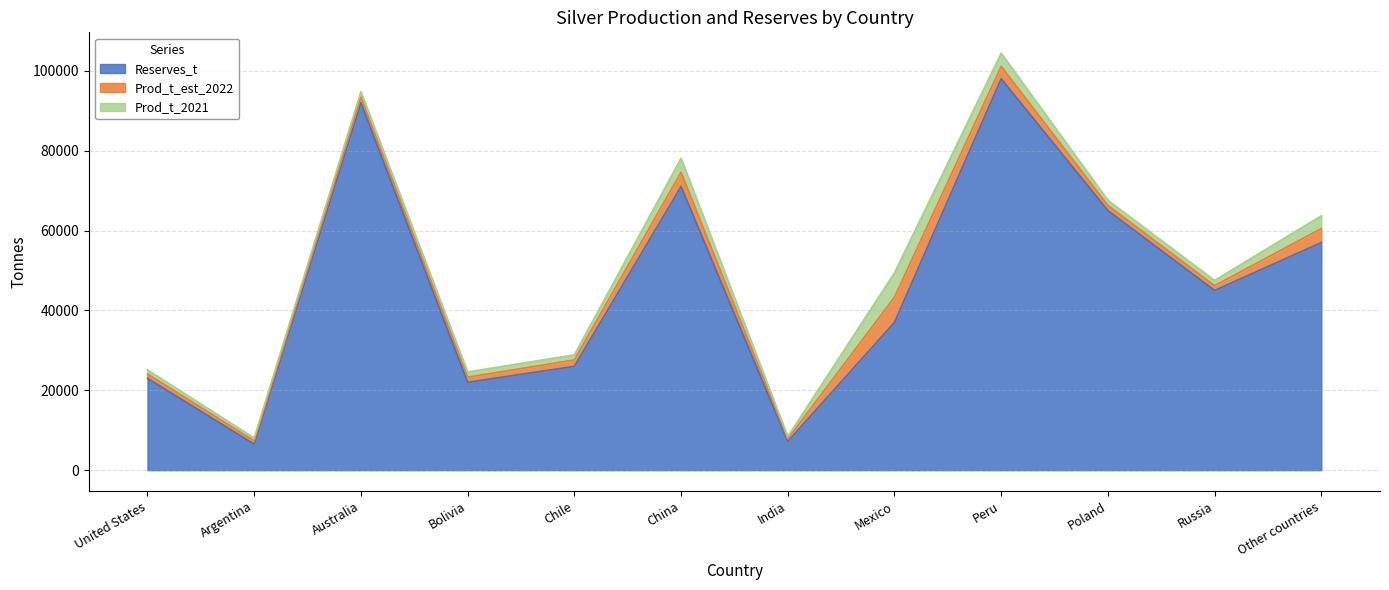

At United States, list the series in order from smallest to largest.

Prod_t_2021, Prod_t_est_2022, Reserves_t